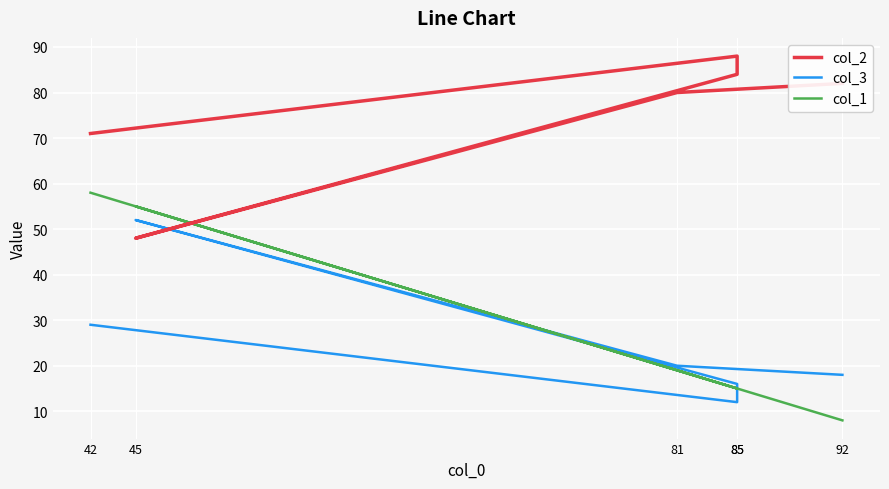

Reading left to right, list all the values displayed in this chart.

col_2: 71	88	84	48	80	82
col_3: 29	12	16	52	20	18
col_1: 58	15	15	55	19	8